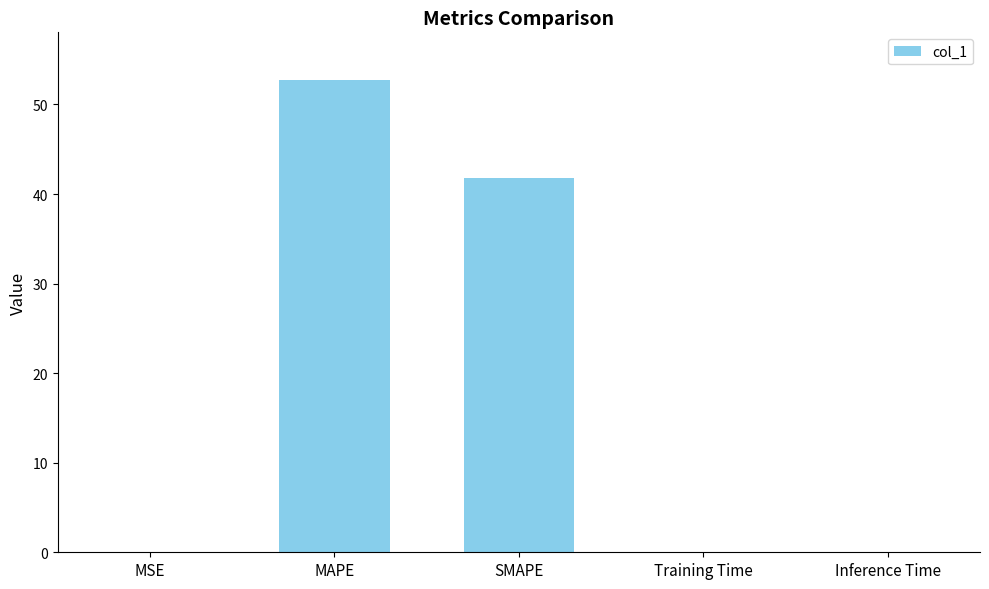

What is the change in value from MAPE to Training Time?

-52.8